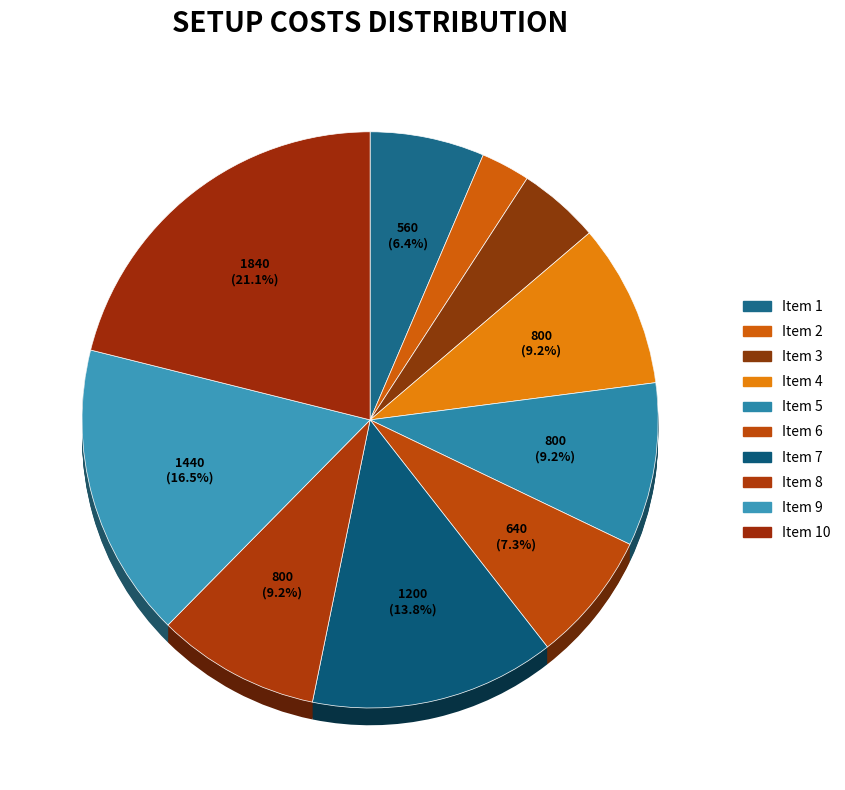

What is the smallest slice in the pie chart?

2